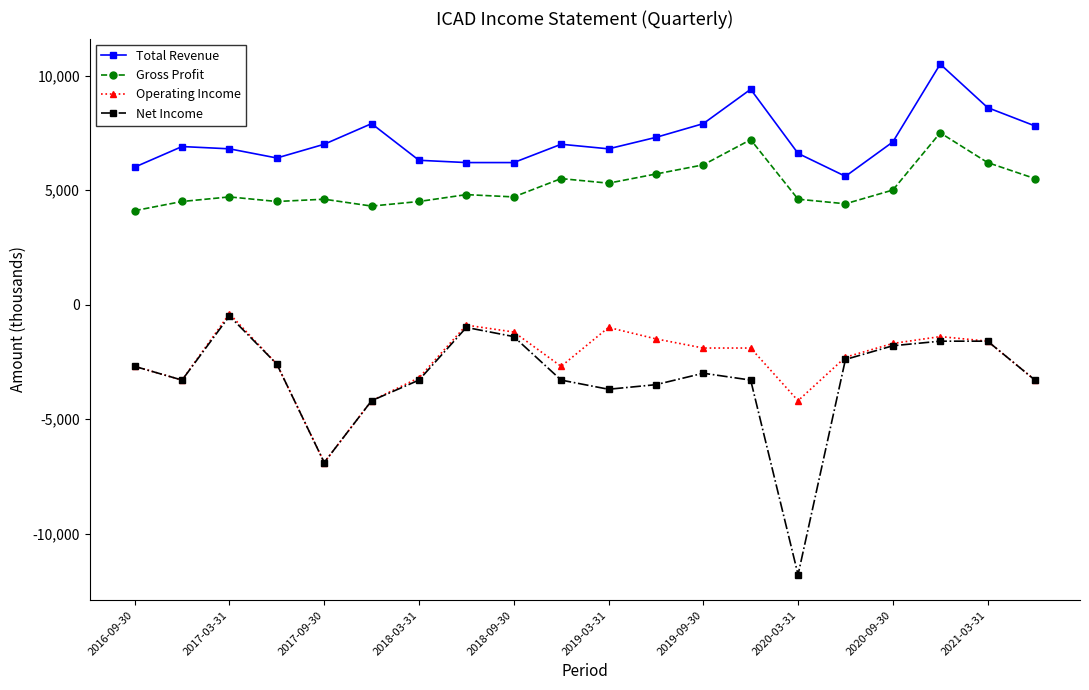

How many series are shown in this chart?

4